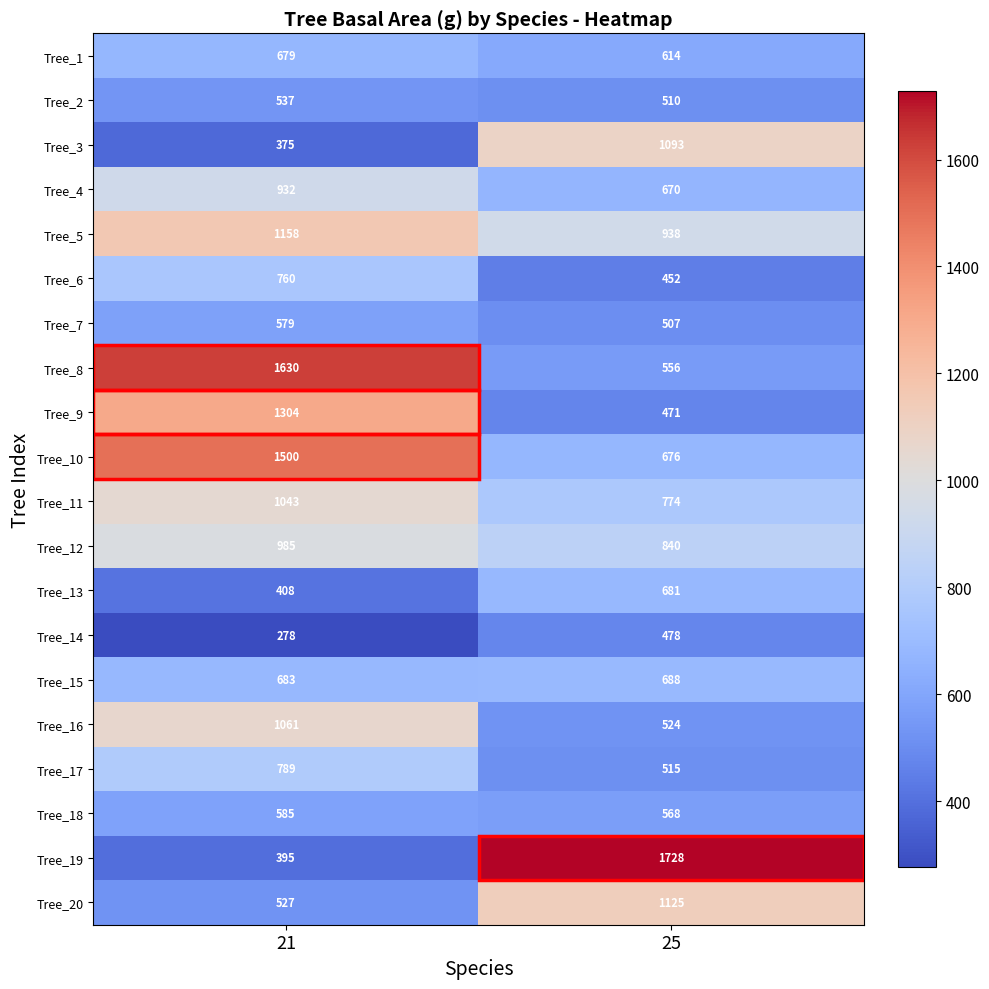

Where is Tree_18 nearest to the value 576?

25